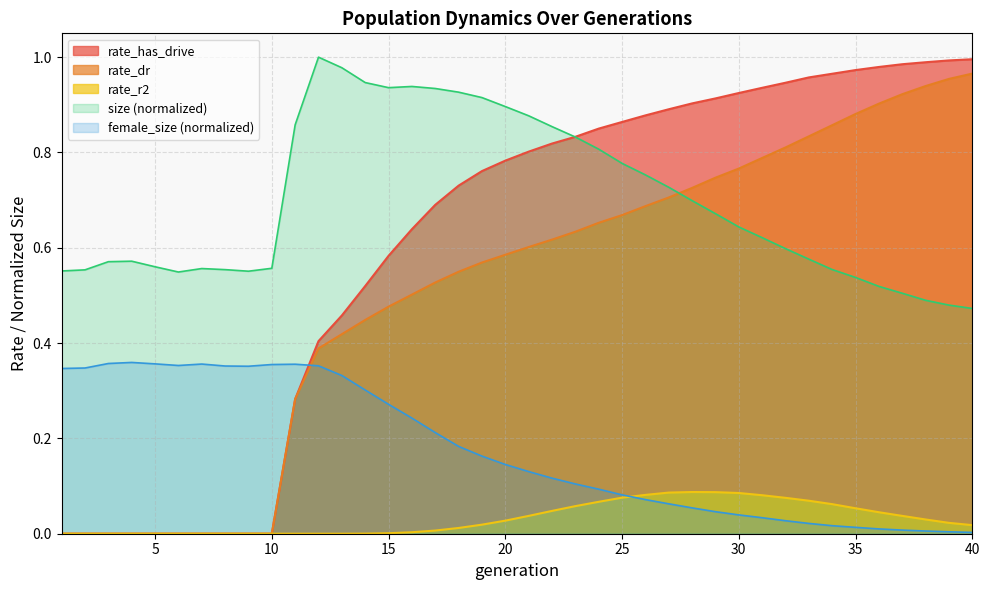

What is the difference between the second highest and second lowest values in the rate_dr series?

1.0